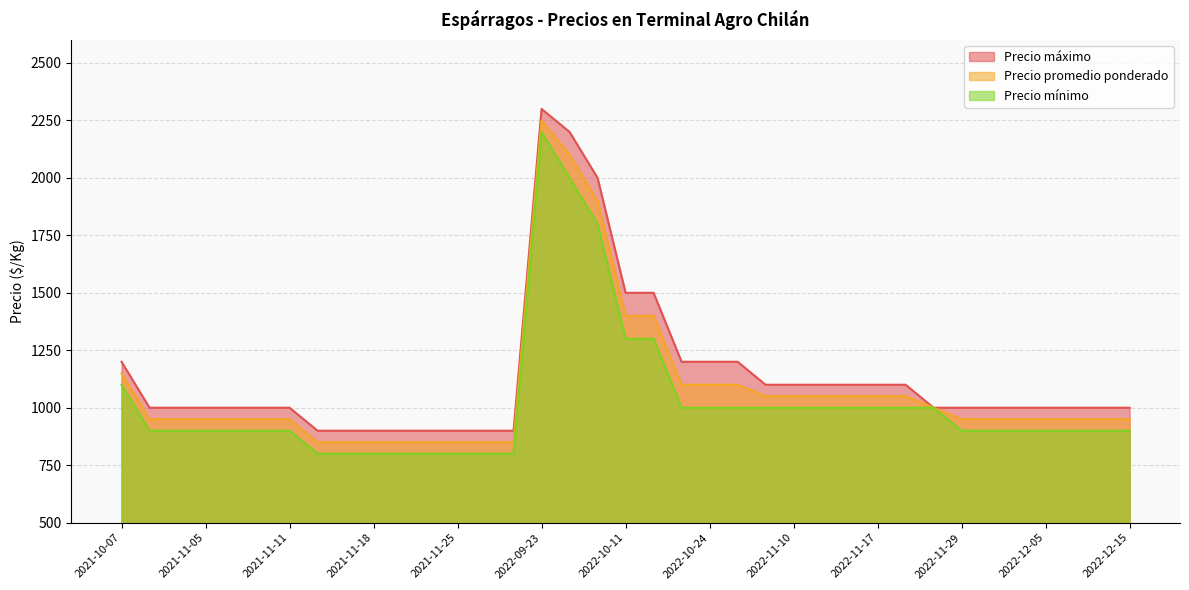

What is the difference between the highest and lowest values at 2022-11-29?

100